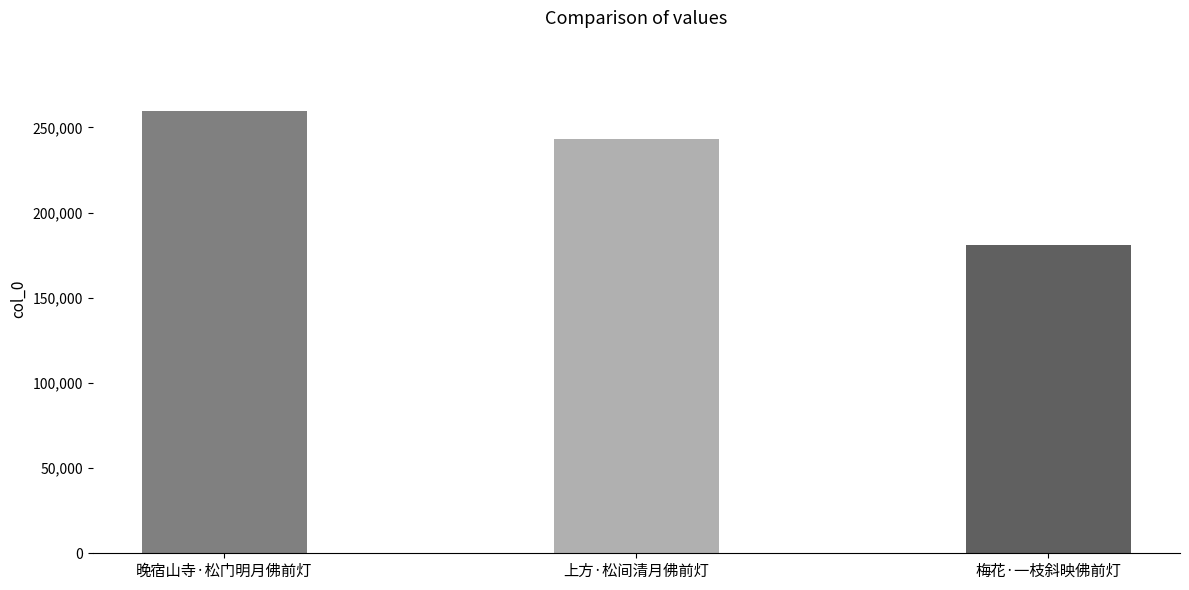

What is the difference between the maximum and second lowest values?

16408